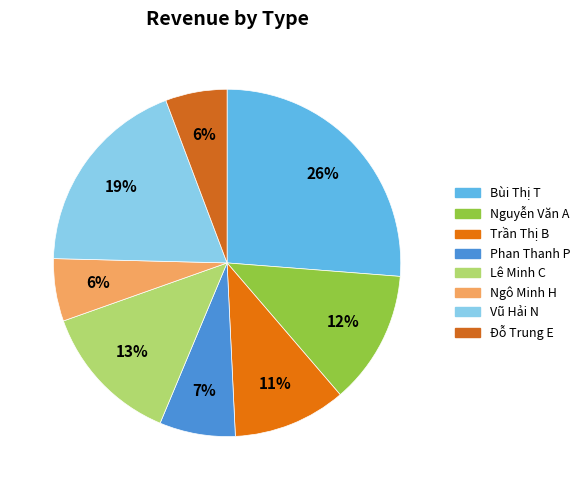

What is the largest slice in the pie chart?

Bùi Thị T